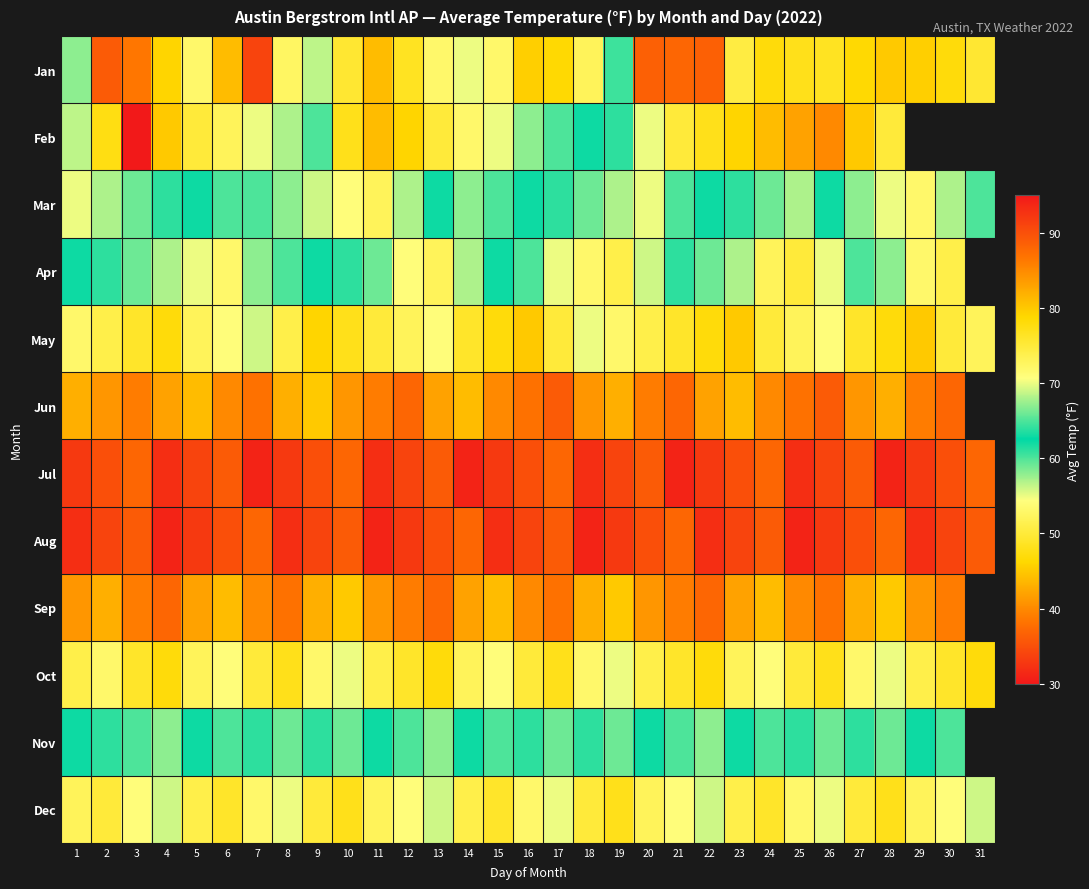

At which category is the sum across all series the highest?

17